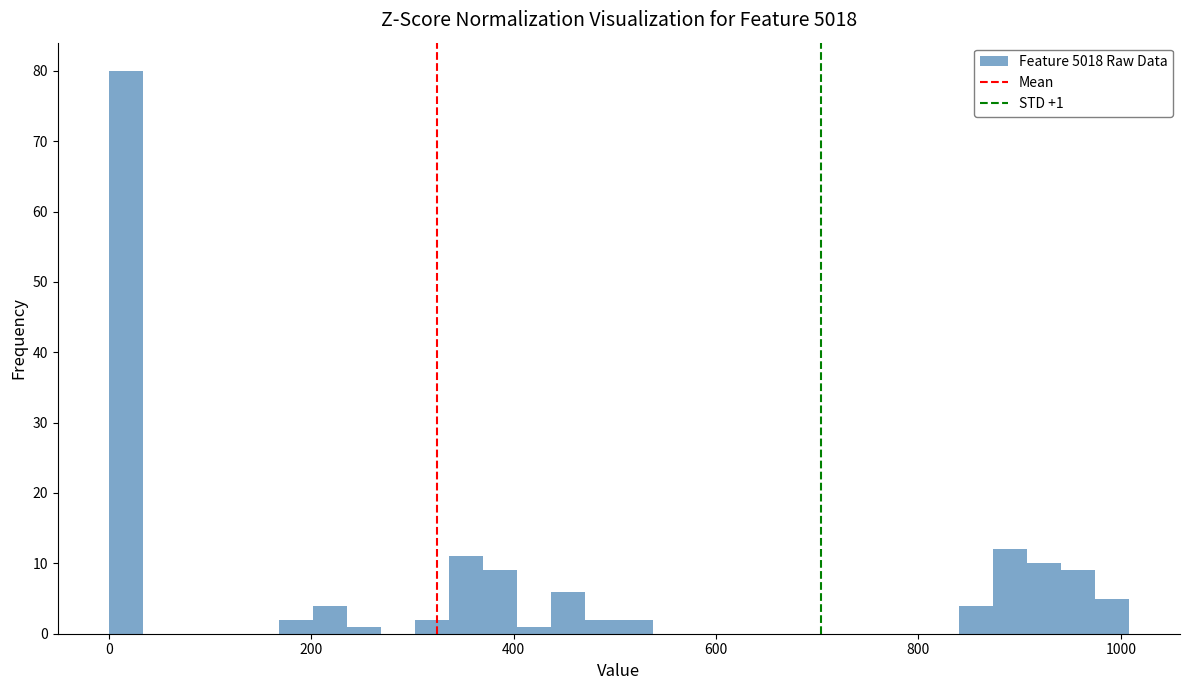

Read against the x-axis, roughly where is the centre of the tallest bar?

20